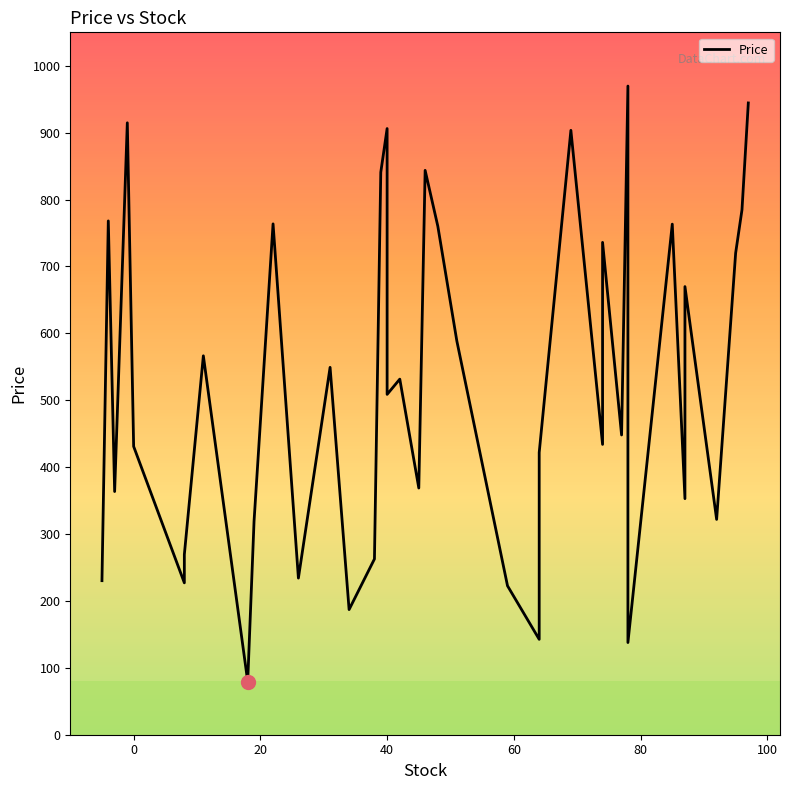

What is the average value?

529.8